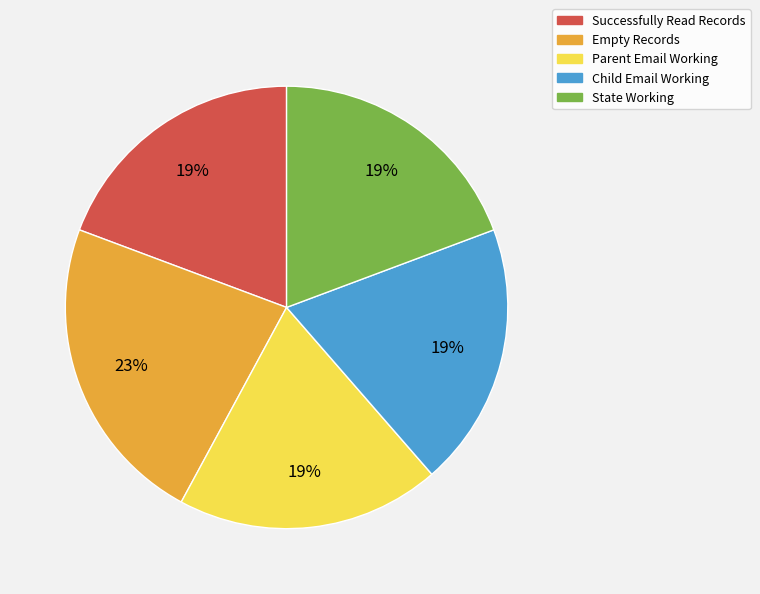

Which category has the biggest portion of the pie?

Empty Records